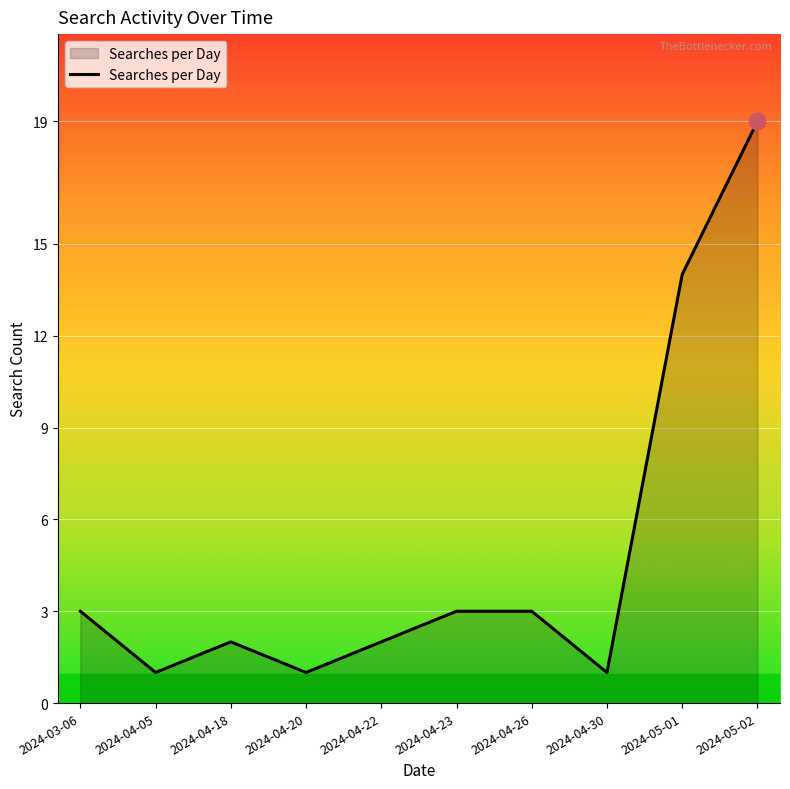

What is the sum of the values at 2024-04-18 and 2024-05-02?

21